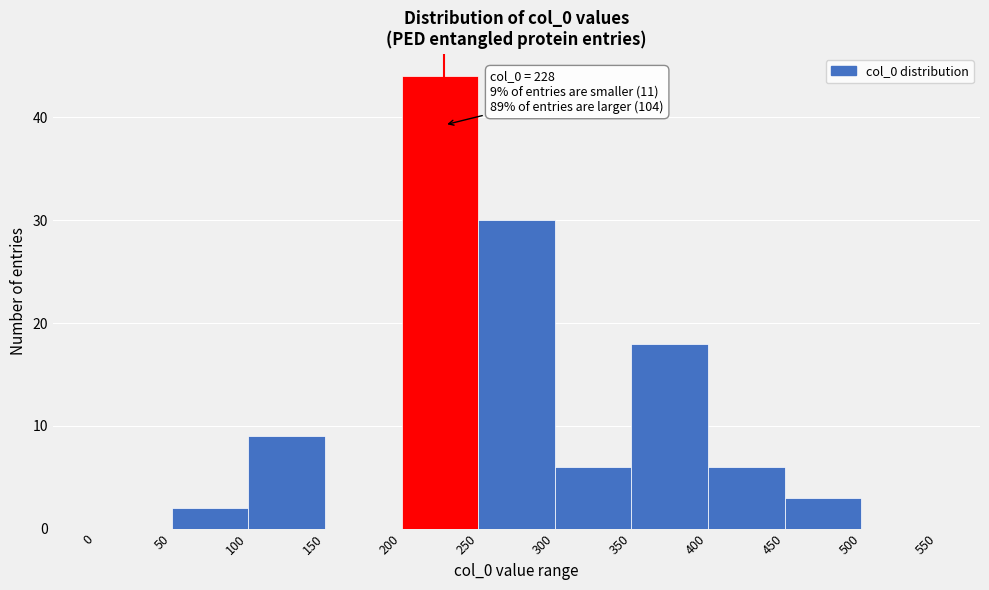

Which range on the x-axis has the tallest bar?

200 to 250